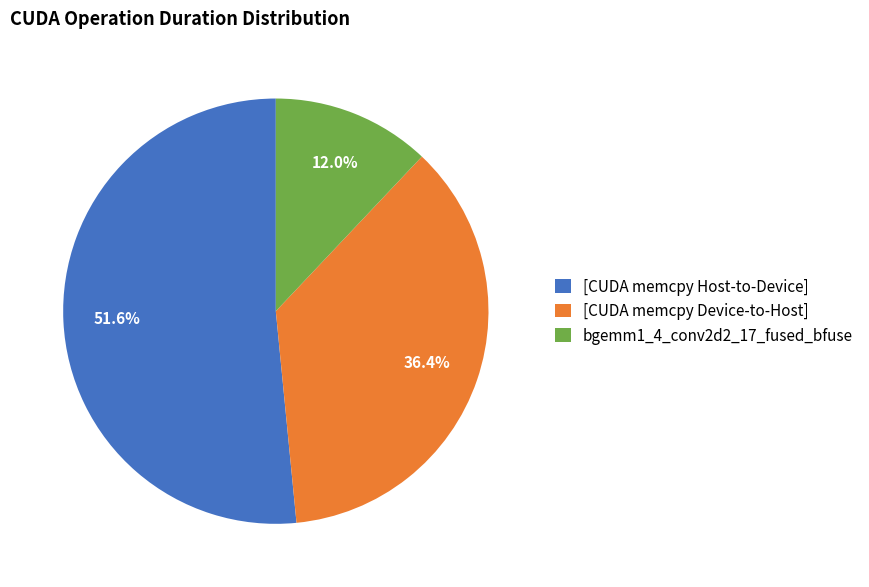

Do bgemm1_4_conv2d2_17_fused_bfuse and [CUDA memcpy Device-to-Host] together represent more than half of the pie?

No